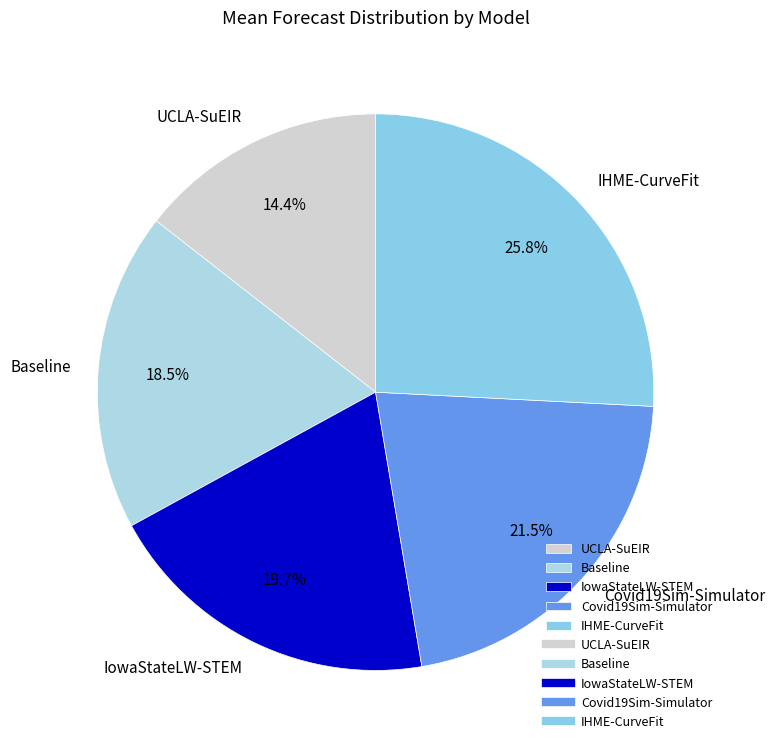

To the nearest percent, what is the combined percentage of IHME-CurveFit and Baseline?

44%